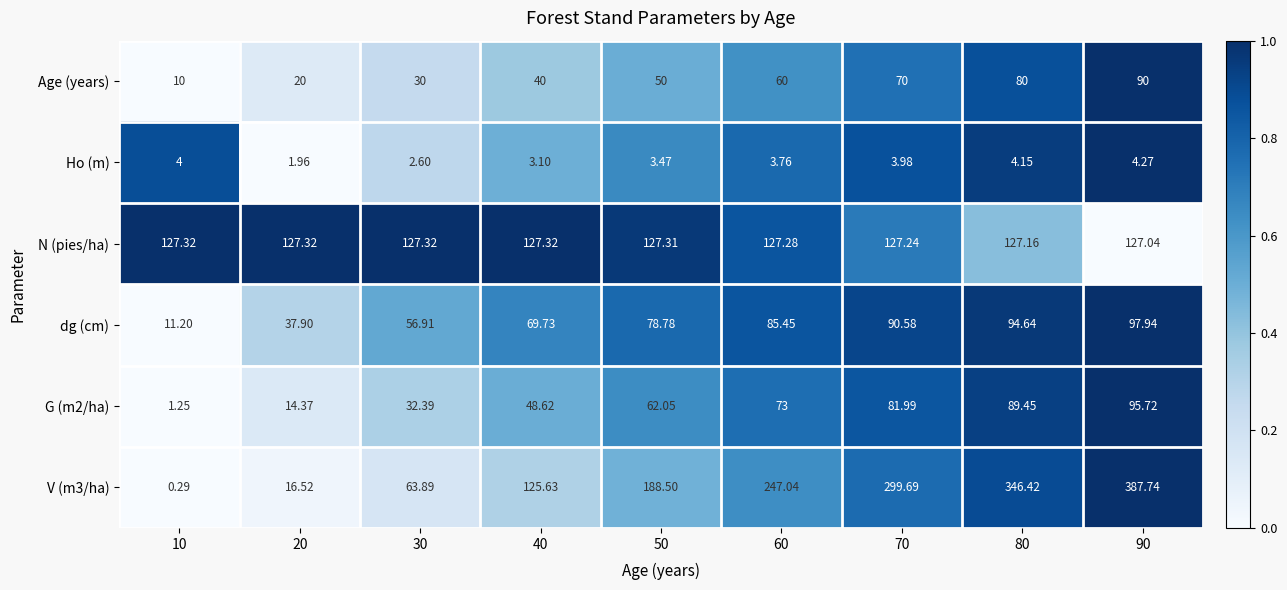

Is the value of Ho (m) at 30 greater than the value of dg (cm) at 70?

No